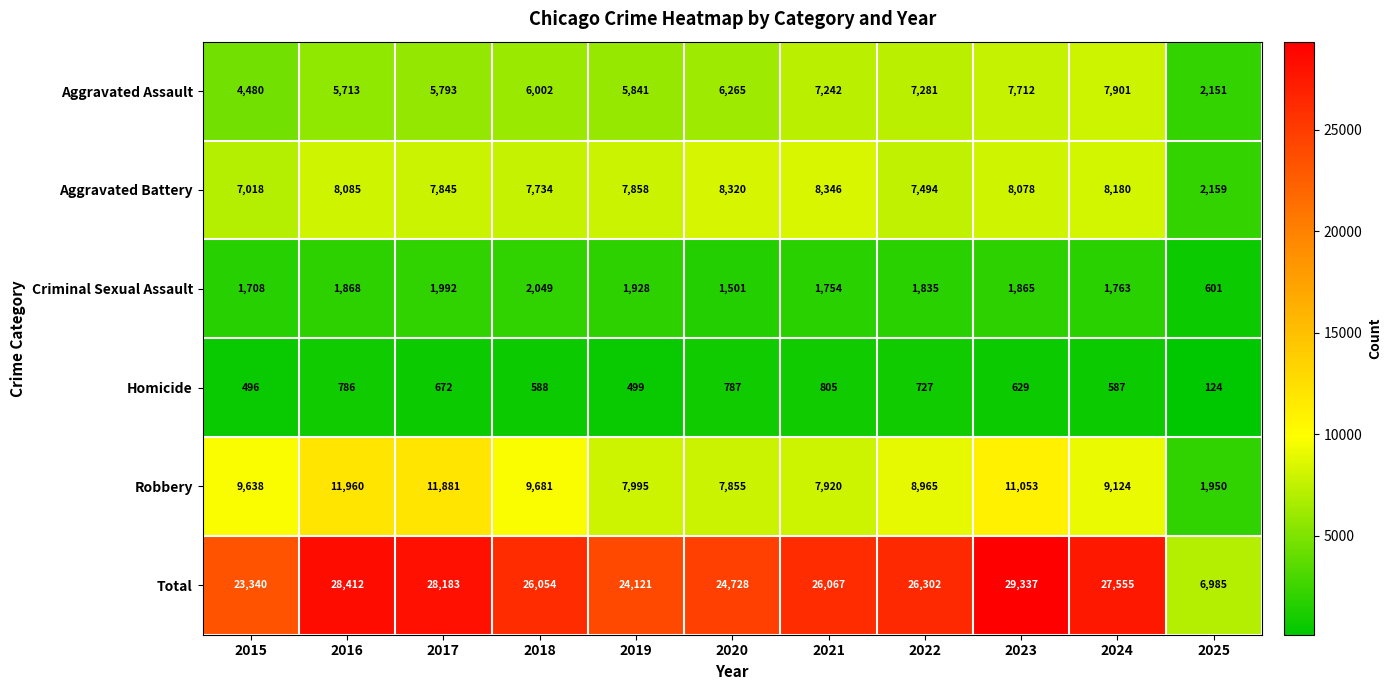

List the series in order of their peak value, lowest first.

Homicide, Criminal Sexual Assault, Aggravated Assault, Aggravated Battery, Robbery, Total